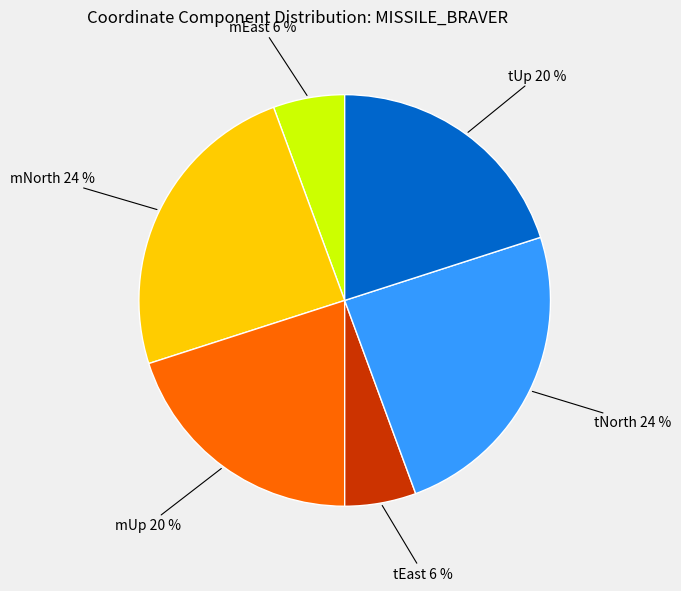

To the nearest percent, what is the average slice percentage?

17%